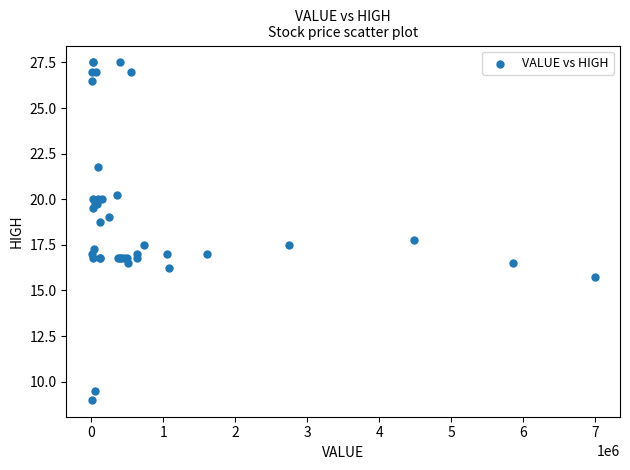

What Y value in the scatter plot is closest to 18?

17.8